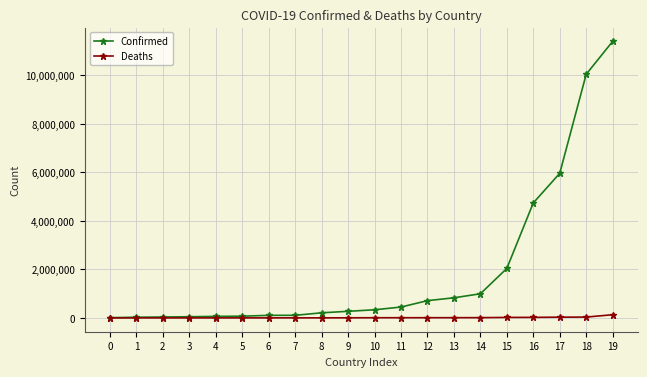

Does the chart display data point markers on the line(s)?

Yes